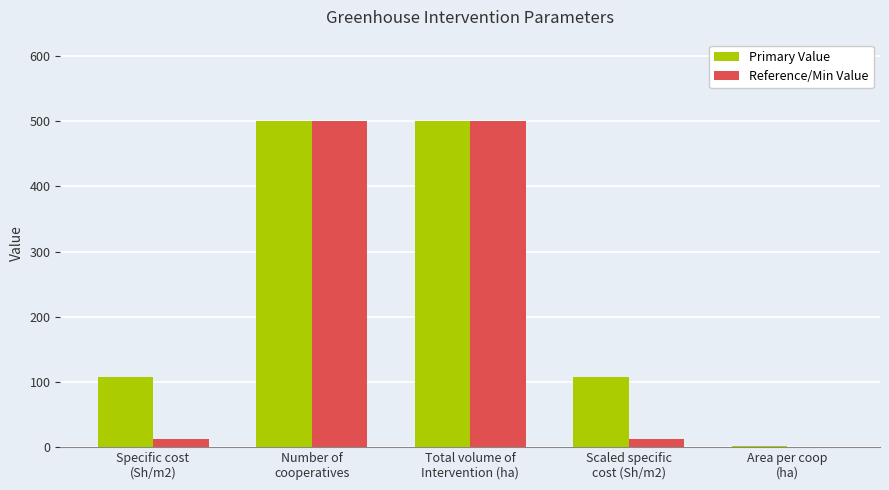

Reading left to right, extract all data points from this chart.

Primary Value: 107.5	500.0	500.0	107.5	1.0
Reference/Min Value: 13.0	500.0	500.0	13.0	0.5